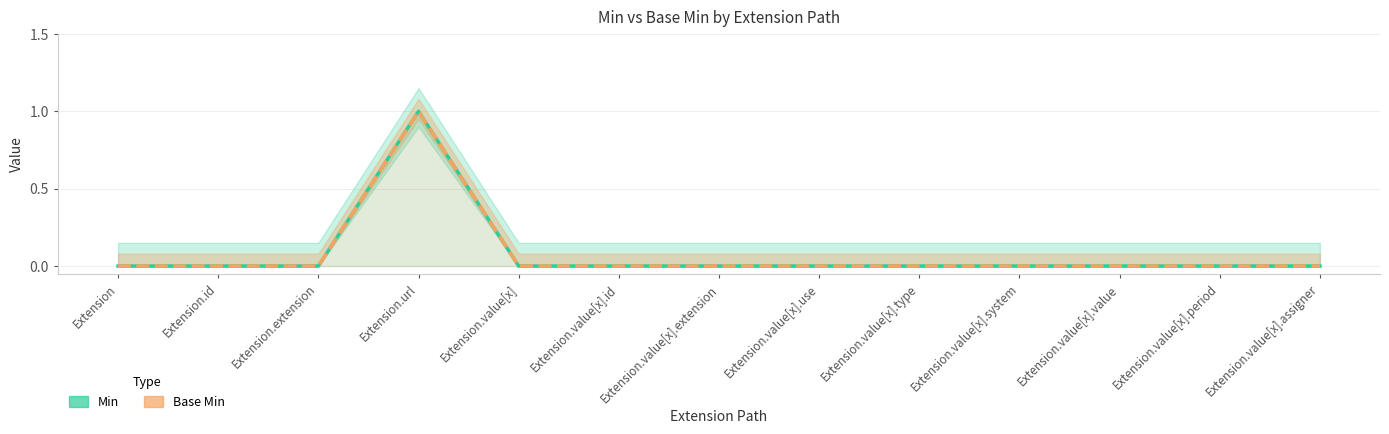

At which label does Min reach its minimum?

Extension